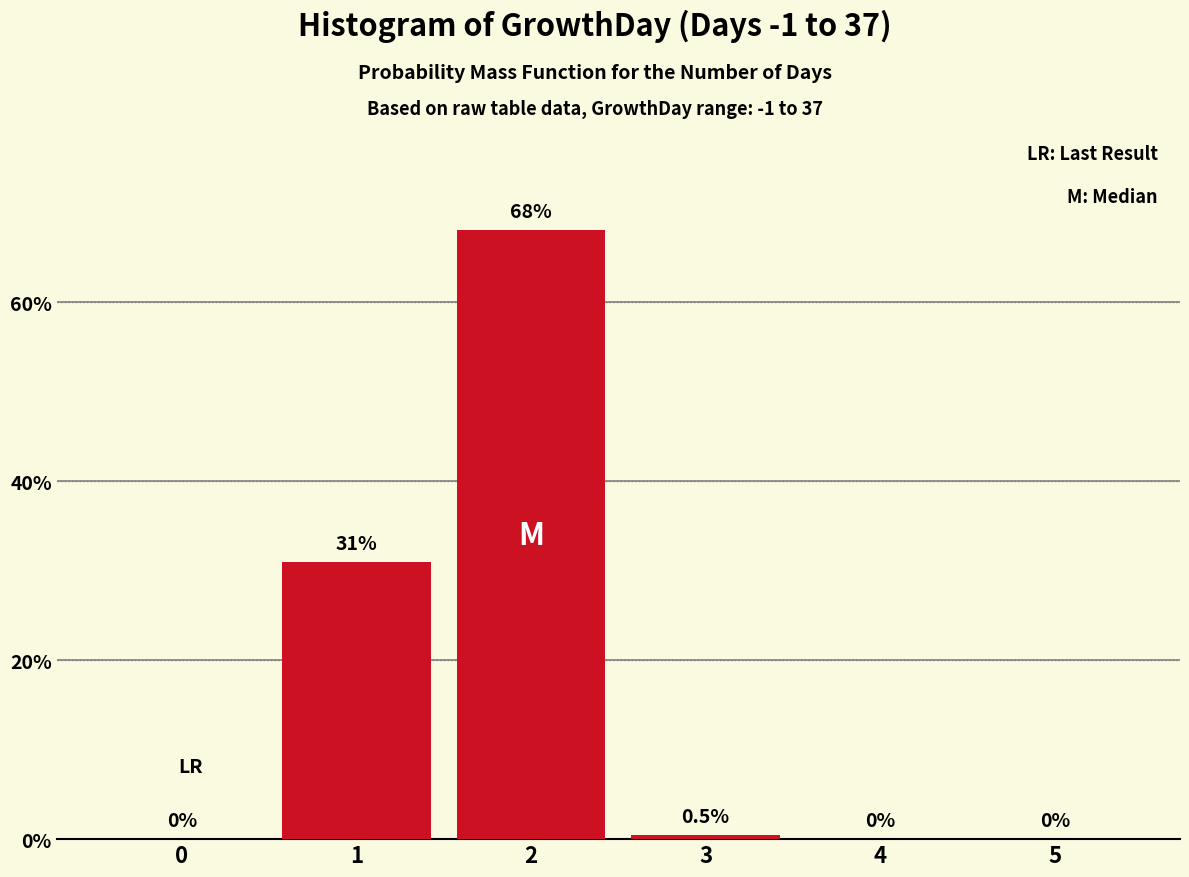

Reading left to right, transcribe all the data shown in this chart.

0=0.0	1=31.0	2=68.0	3=0.5	4=0.0	5=0.0